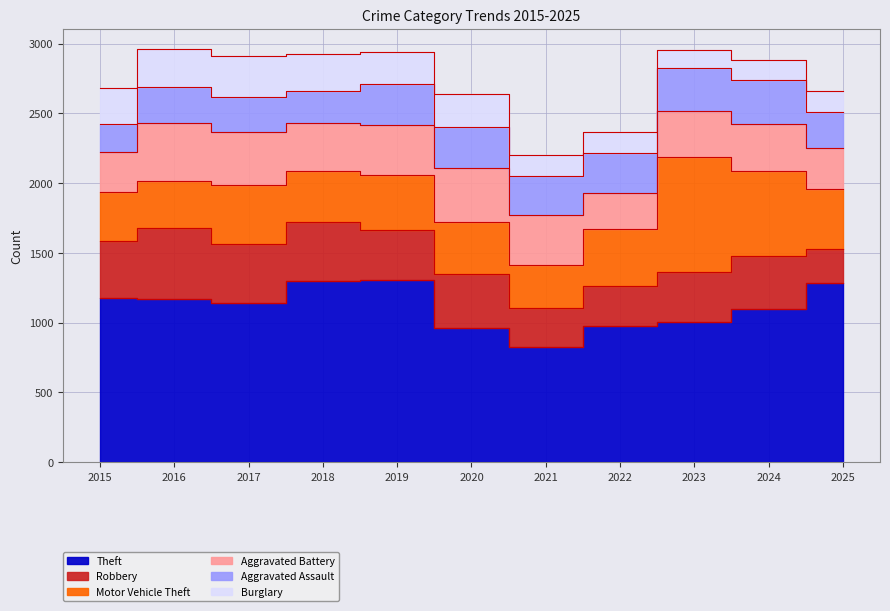

True or false: Robbery has more than 0 points higher than both neighbors.

True